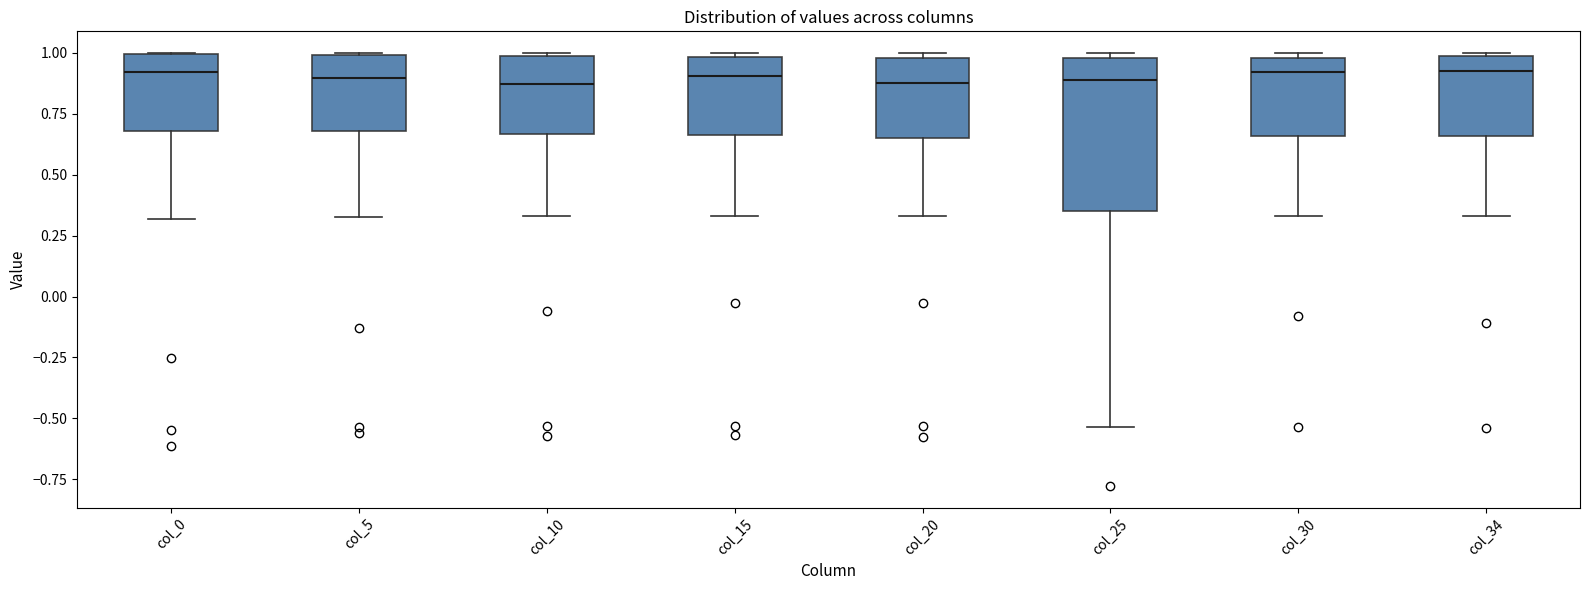

Where is the lower edge of the box for col_30 on the y-axis? The values are not printed on the chart, so give them approximately, as read against the axis.

0.65